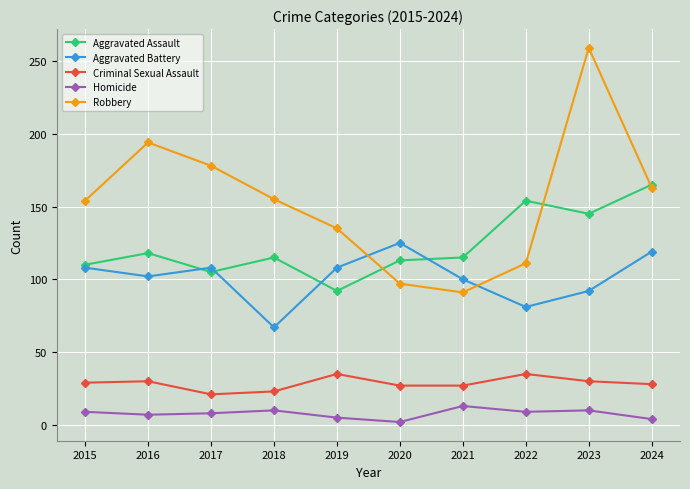

Is it true that Criminal Sexual Assault equals 21 at 2017?

True